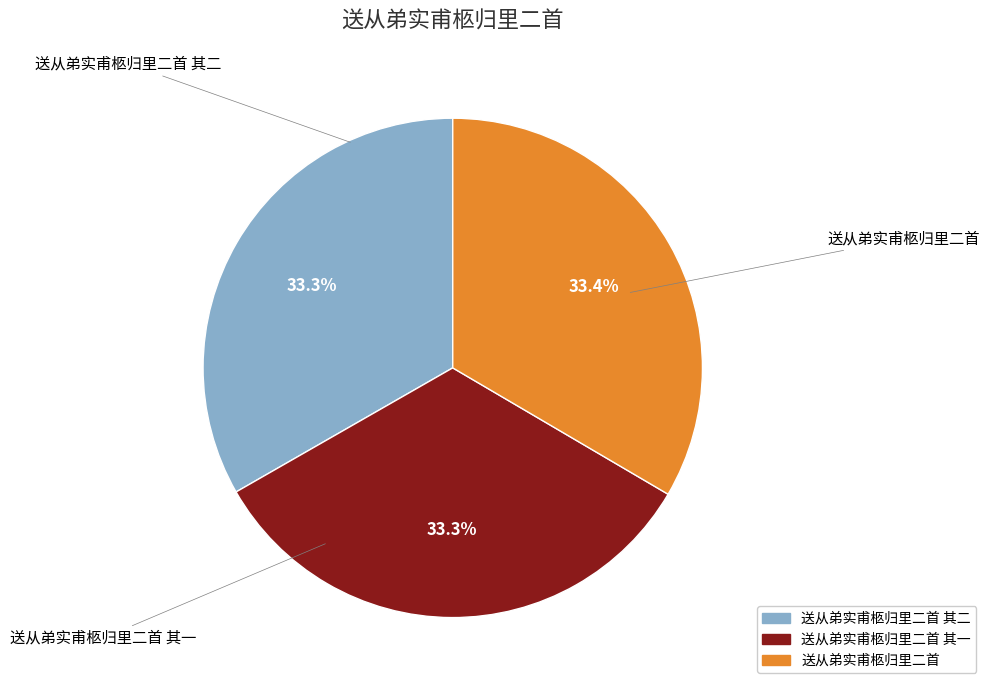

Is there a majority slice in this chart?

No